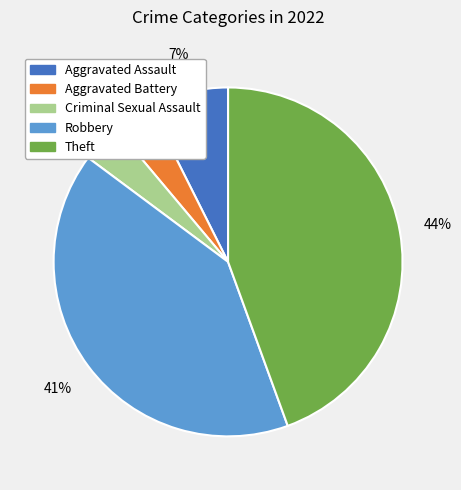

Count the number of slices in the pie.

5